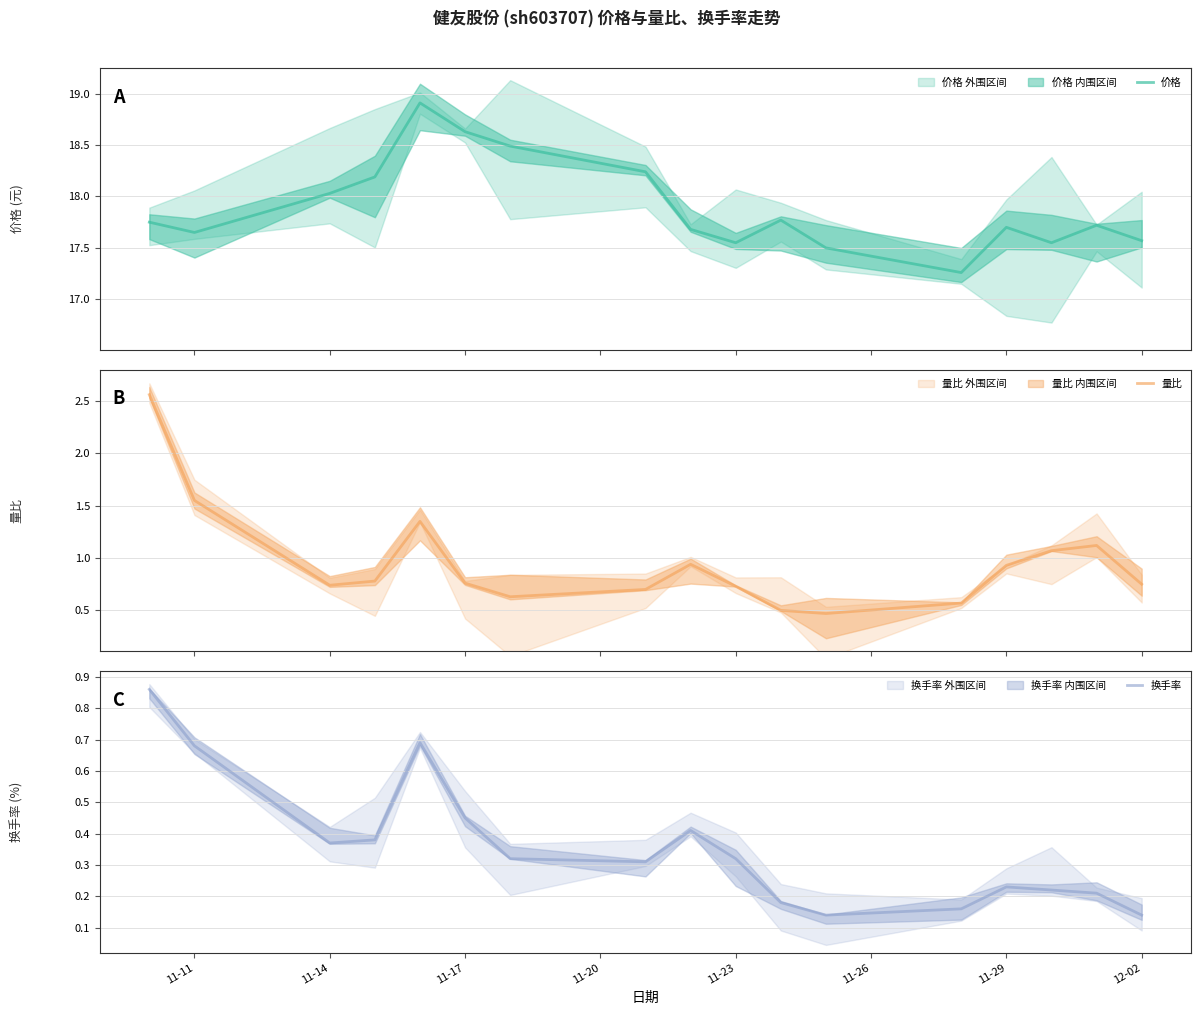

True or false: 量比 and 价格 cross at least once.

False